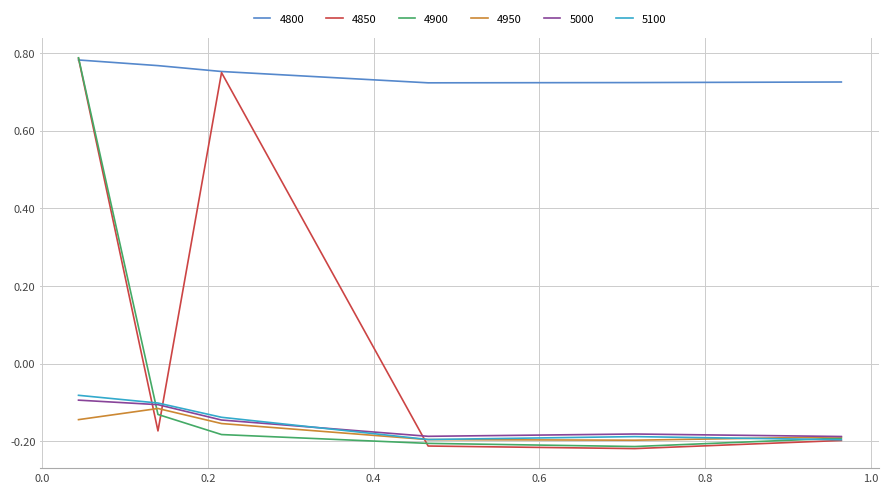

How many intersections are there between 4850 and 4950?

3